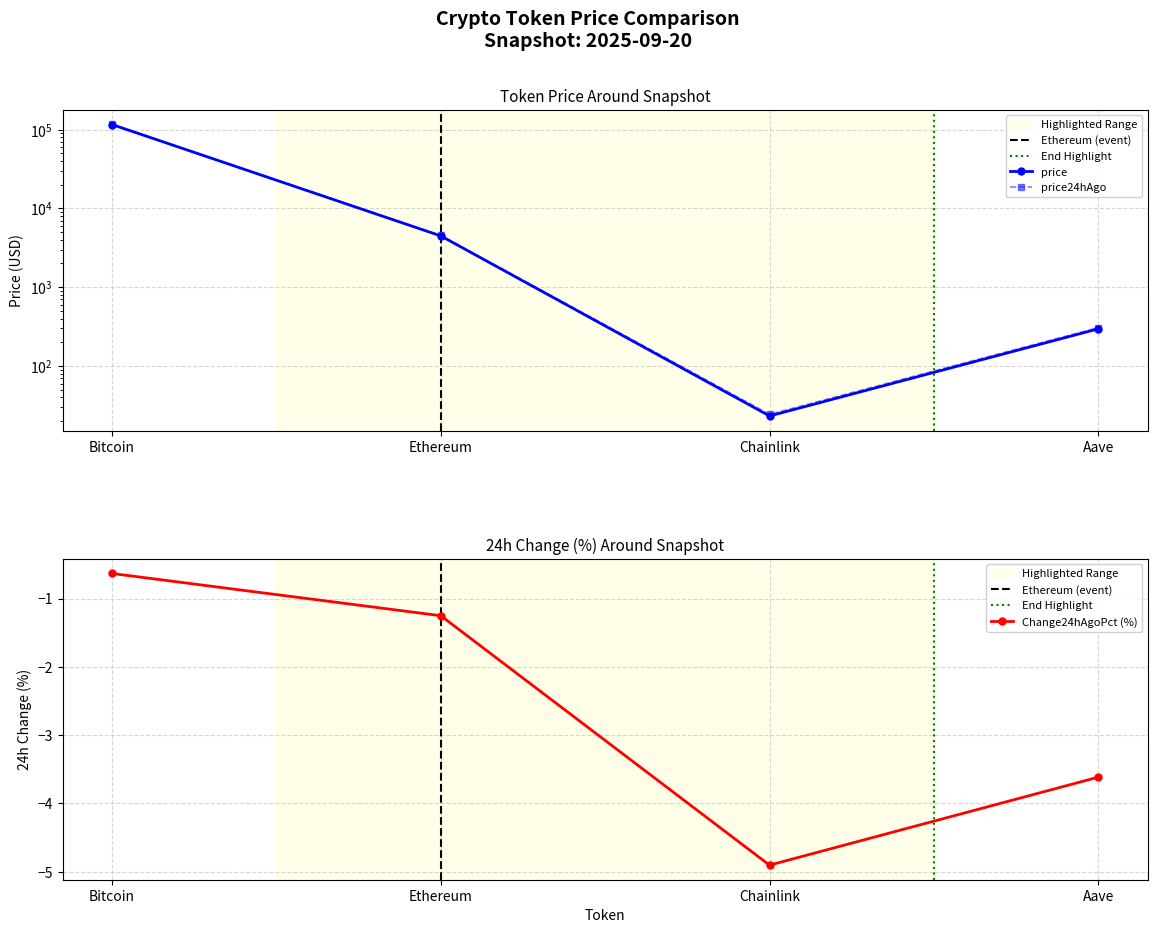

True or false: price and Change24hAgoPct cross at least once.

False